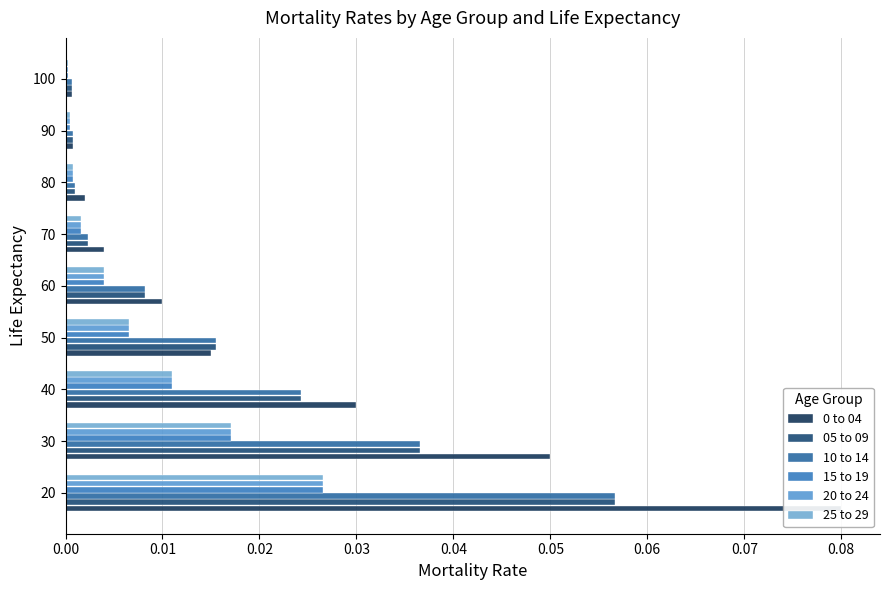

Reading left to right, what are all the values shown in this chart?

0 to 04: 0.00=0.1	0.01=0.1	0.02=0.0	0.03=0.0	0.04=0.0	0.05=0.0	0.06=0.0	0.07=0.0	0.08=0.0
05 to 09: 0.00=0.1	0.01=0.0	0.02=0.0	0.03=0.0	0.04=0.0	0.05=0.0	0.06=0.0	0.07=0.0	0.08=0.0
10 to 14: 0.00=0.1	0.01=0.0	0.02=0.0	0.03=0.0	0.04=0.0	0.05=0.0	0.06=0.0	0.07=0.0	0.08=0.0
15 to 19: 0.00=0.0	0.01=0.0	0.02=0.0	0.03=0.0	0.04=0.0	0.05=0.0	0.06=0.0	0.07=0.0	0.08=0.0
20 to 24: 0.00=0.0	0.01=0.0	0.02=0.0	0.03=0.0	0.04=0.0	0.05=0.0	0.06=0.0	0.07=0.0	0.08=0.0
25 to 29: 0.00=0.0	0.01=0.0	0.02=0.0	0.03=0.0	0.04=0.0	0.05=0.0	0.06=0.0	0.07=0.0	0.08=0.0